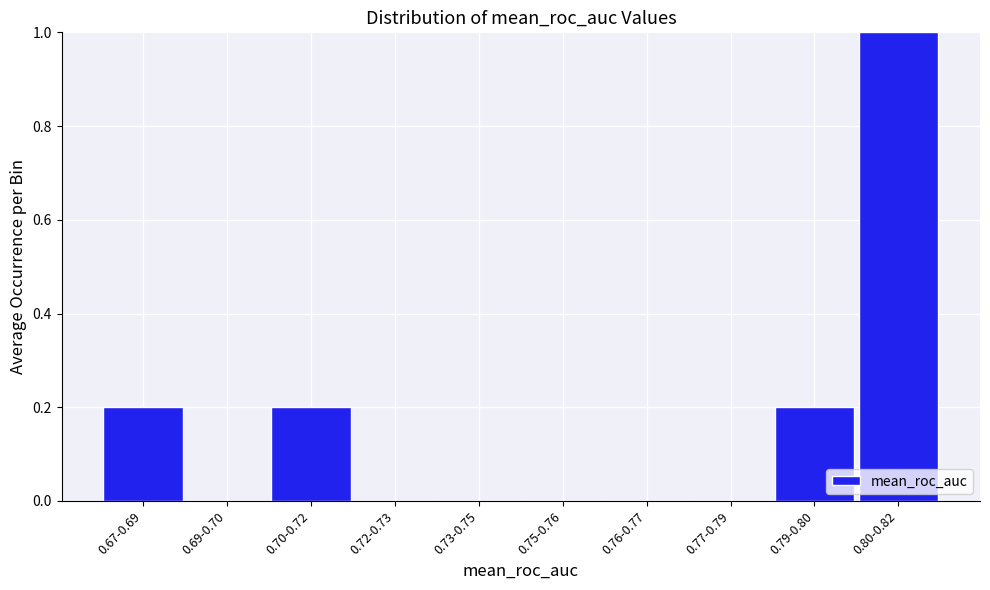

Reading left to right, extract all data points from this chart.

0.67-0.69=0.2	0.69-0.70=0.0	0.70-0.72=0.2	0.72-0.73=0.0	0.73-0.75=0.0	0.75-0.76=0.0	0.76-0.77=0.0	0.77-0.79=0.0	0.79-0.80=0.2	0.80-0.82=1.0